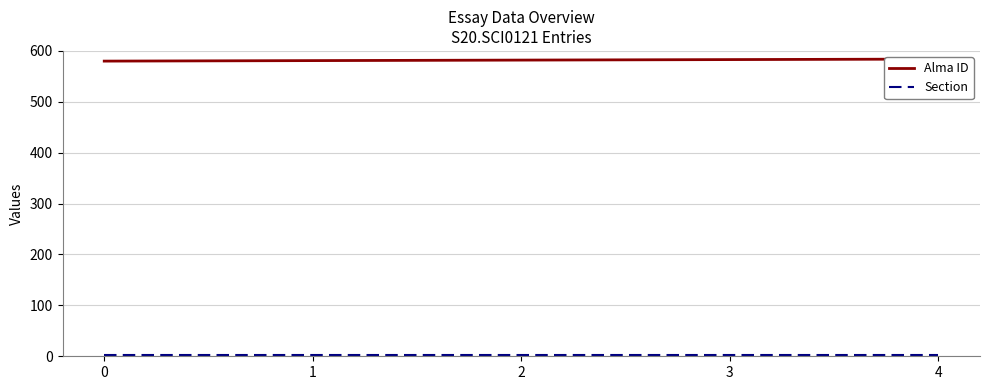

The value of Section at 3 is 2. True or false?

True